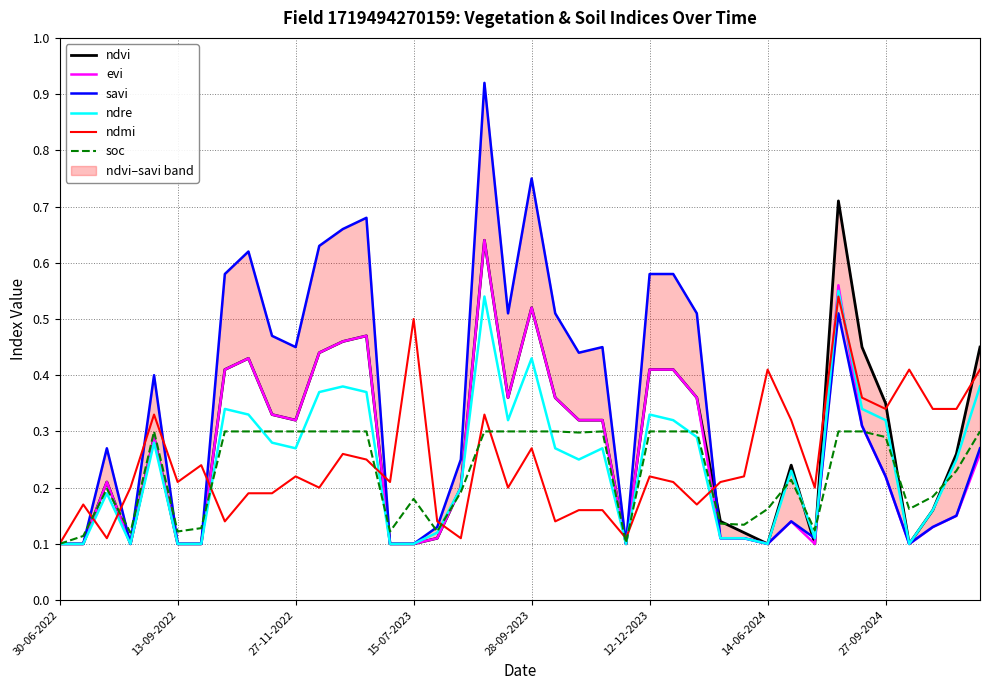

What is the spread (max minus min) of values at 12?

0.4